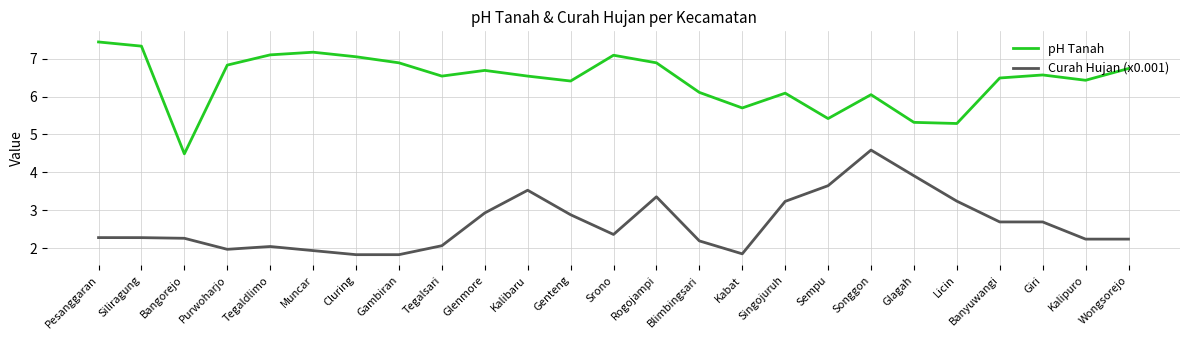

What is the average value of the pH Tanah series?

6.4